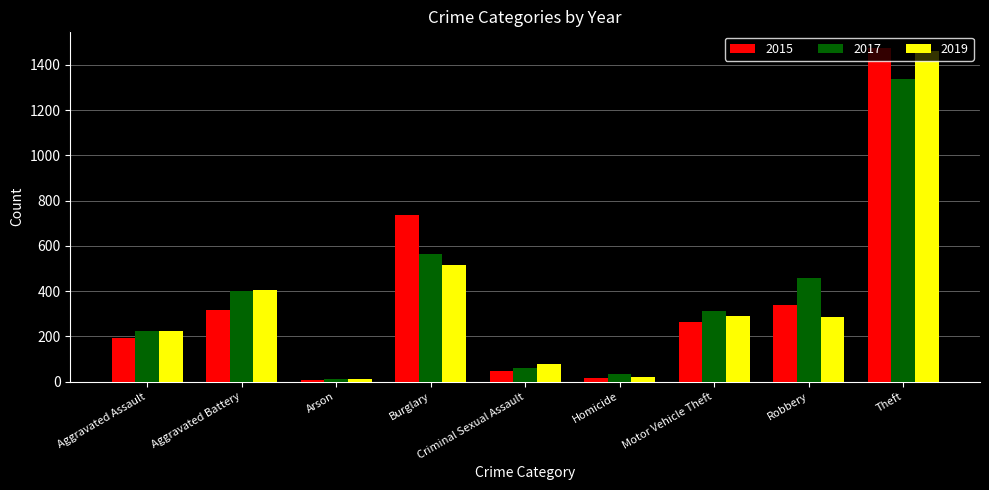

How many bars are there in each group?

3